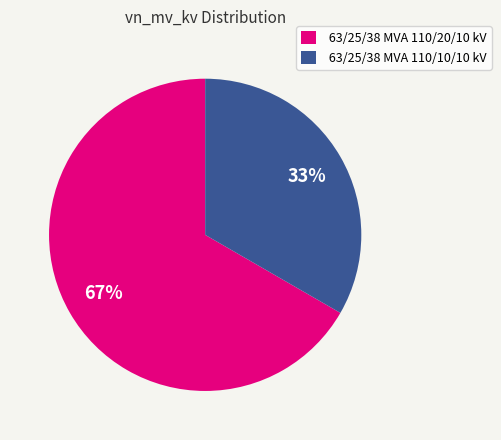

Between 63/25/38 MVA 110/10/10 kV and 63/25/38 MVA 110/20/10 kV, which is larger?

63/25/38 MVA 110/20/10 kV